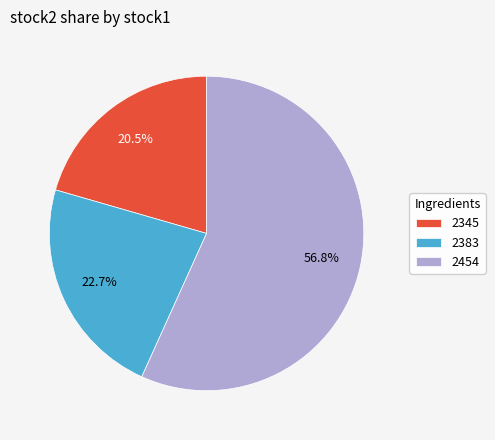

Do 2454 and 2345 together represent more than half of the pie?

Yes